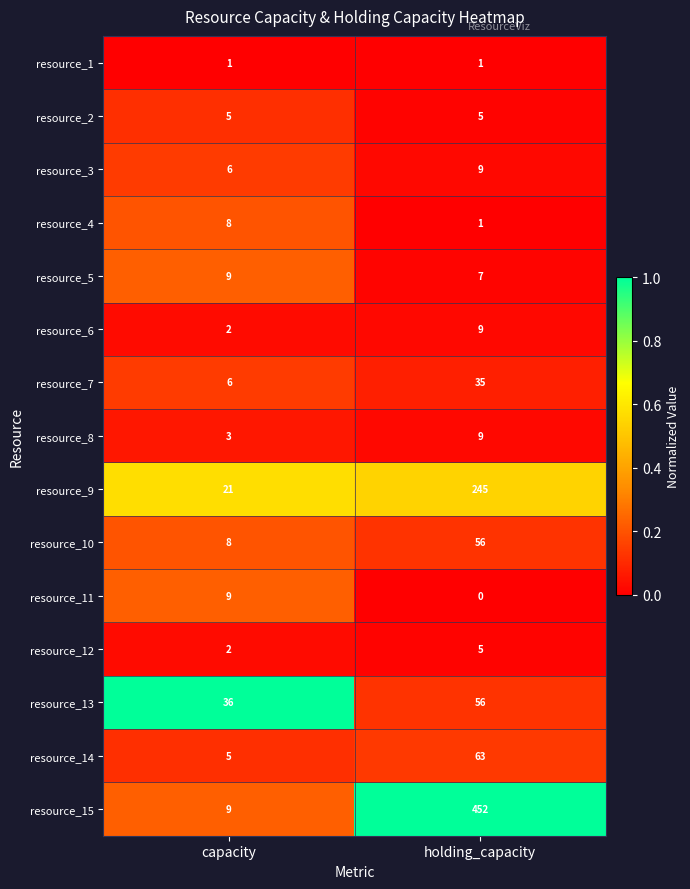

What is the approximate value of resource_7 at holding_capacity?

35